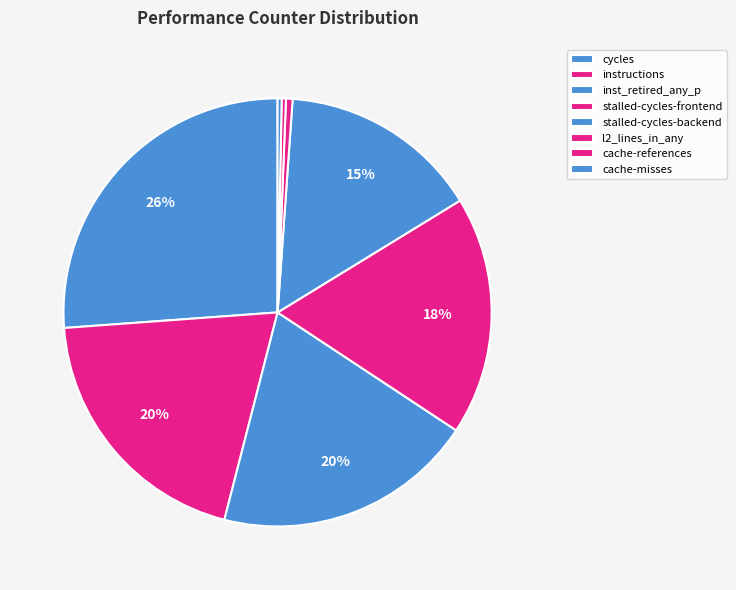

The cache-references slice represents 0% of the pie. True or false?

True